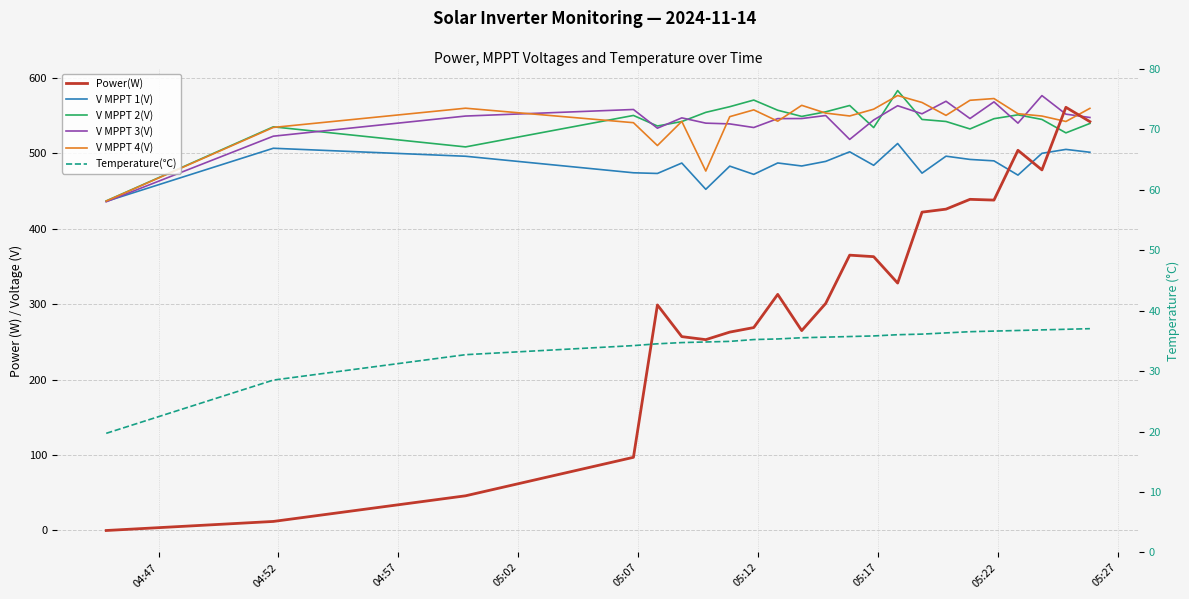

Which series ends up on top after the final intersection of V MPPT 2(V) and Power(W)?

Power(W)